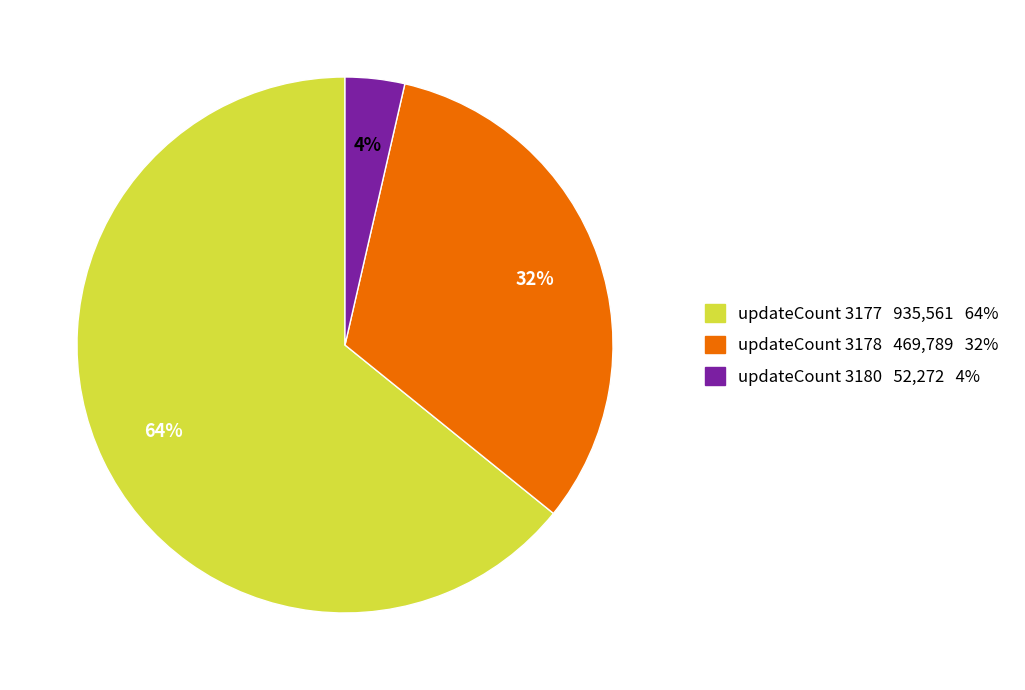

How many slices are in this pie chart?

3